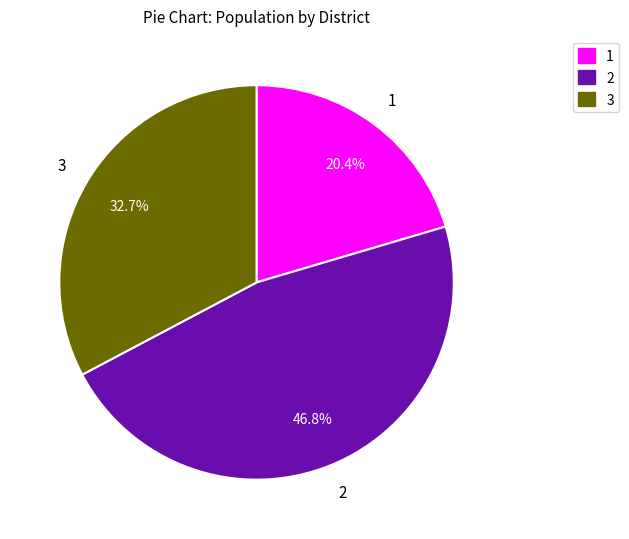

Is there any slice that represents more than half of the pie?

No